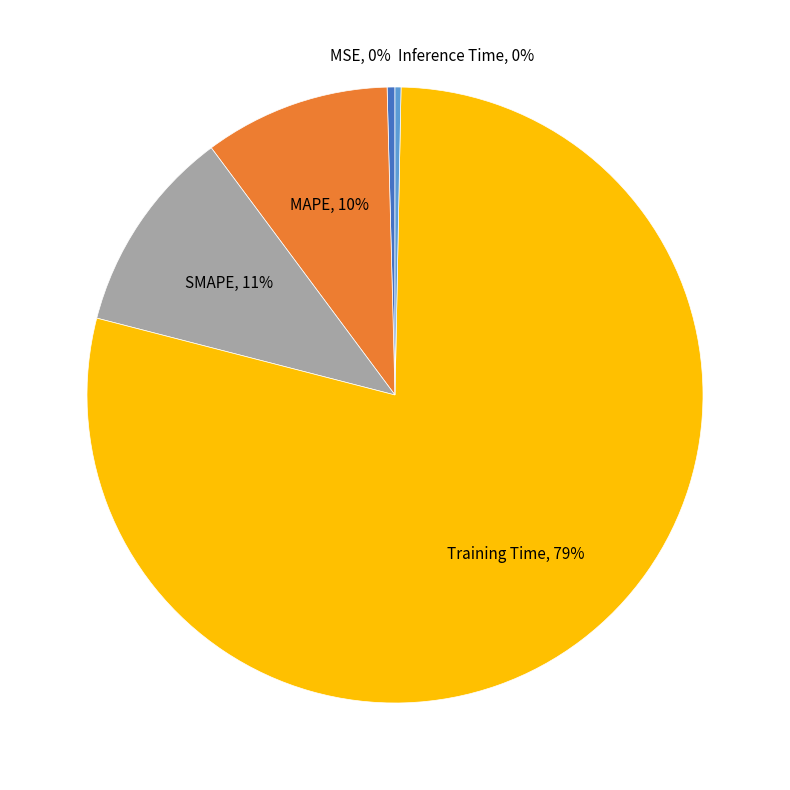

To the nearest percent, what is the average slice percentage?

20%